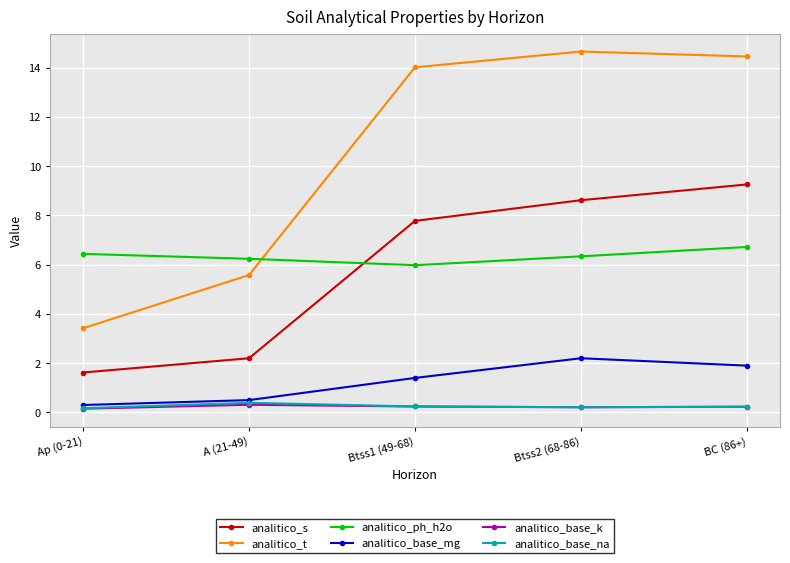

Which series has the largest range (max minus min)?

analitico_t